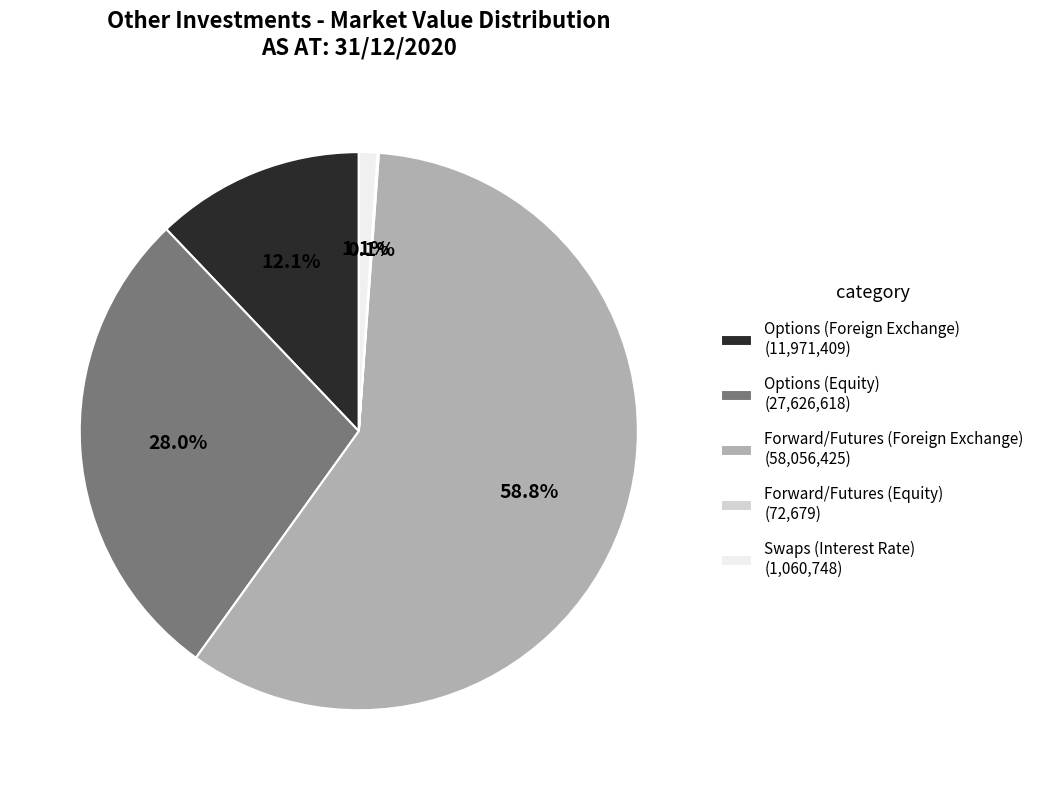

Which has a higher value, Forward/Futures (Foreign Exchange) (58,056,425) or Options (Foreign Exchange) (11,971,409)?

Forward/Futures (Foreign Exchange) (58,056,425)